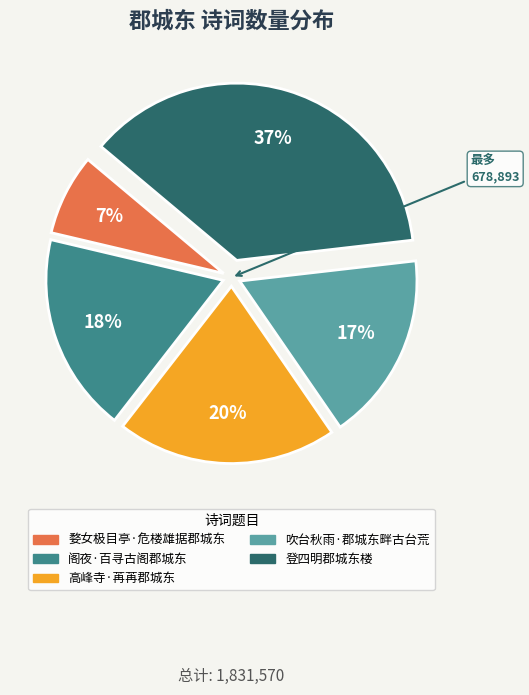

Which has a higher value, 婺女极目亭·危楼雄据郡城东 or 吹台秋雨·郡城东畔古台荒?

吹台秋雨·郡城东畔古台荒